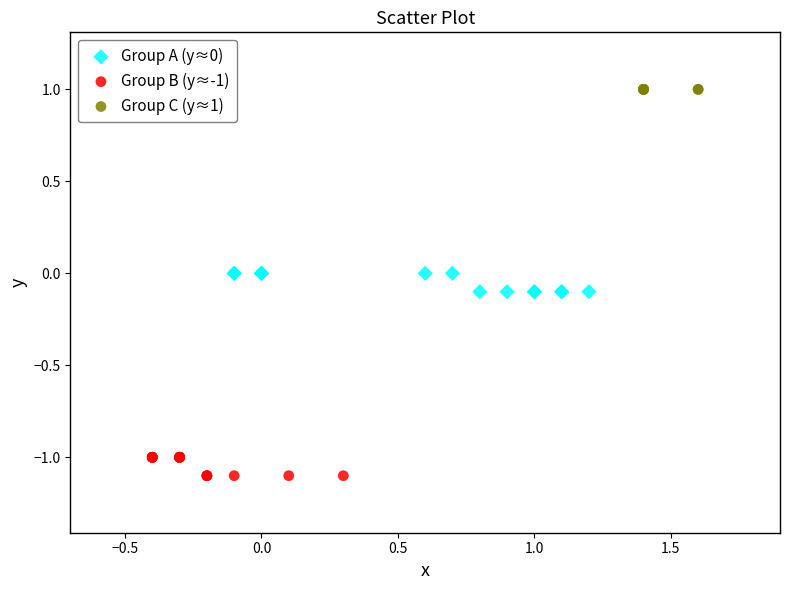

Which series contains the highest Y value?

Group C (y≈1)